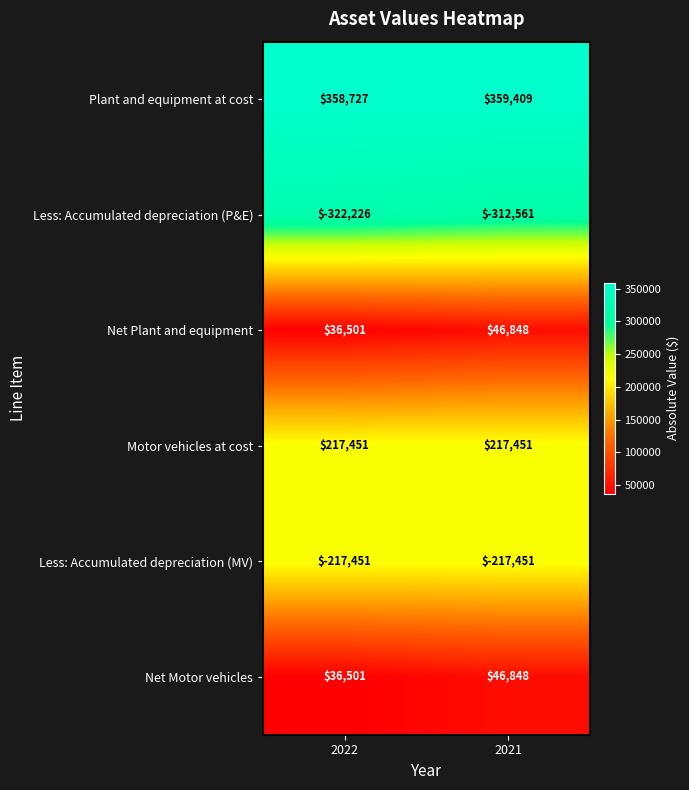

The Less: Accumulated depreciation (MV) series shows -131628 at 2022. True or false?

False